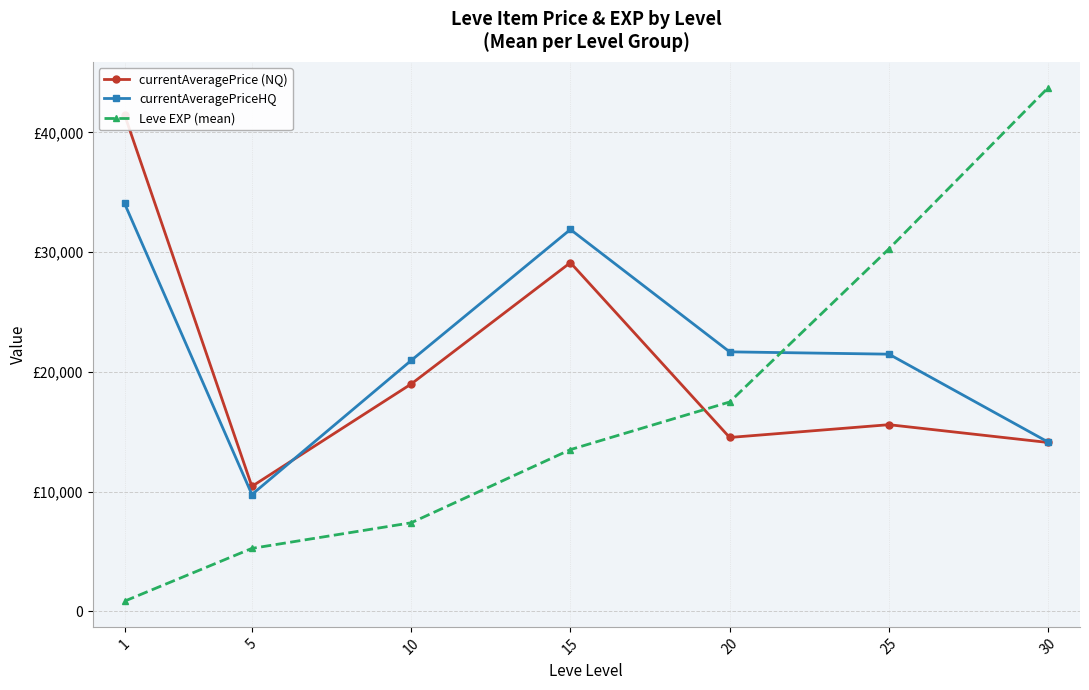

Where do currentAveragePrice (NQ) and Leve EXP (mean) first cross each other?

15 and 20